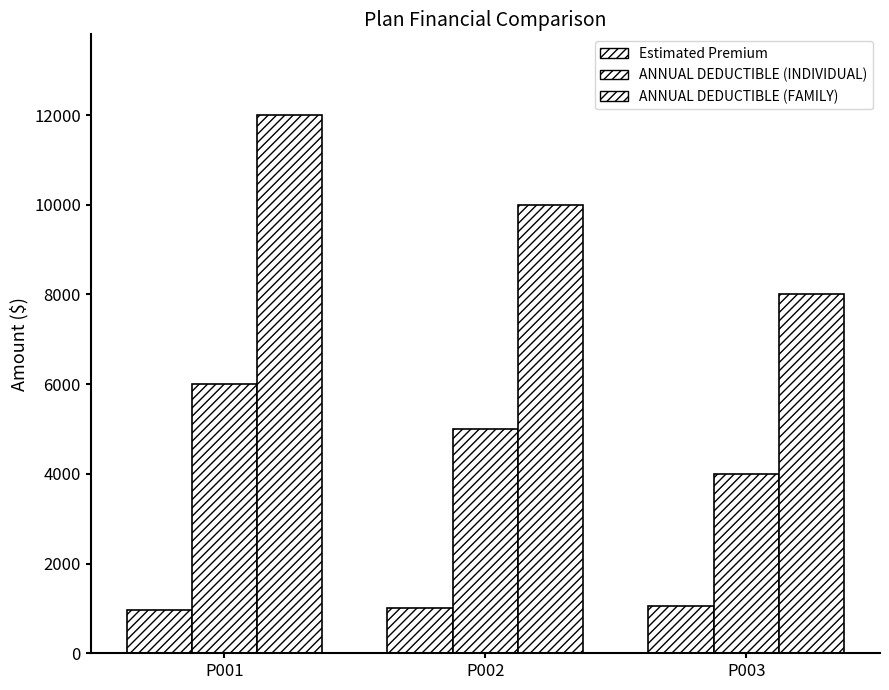

At how many categories does at least one series exceed 5737?

3